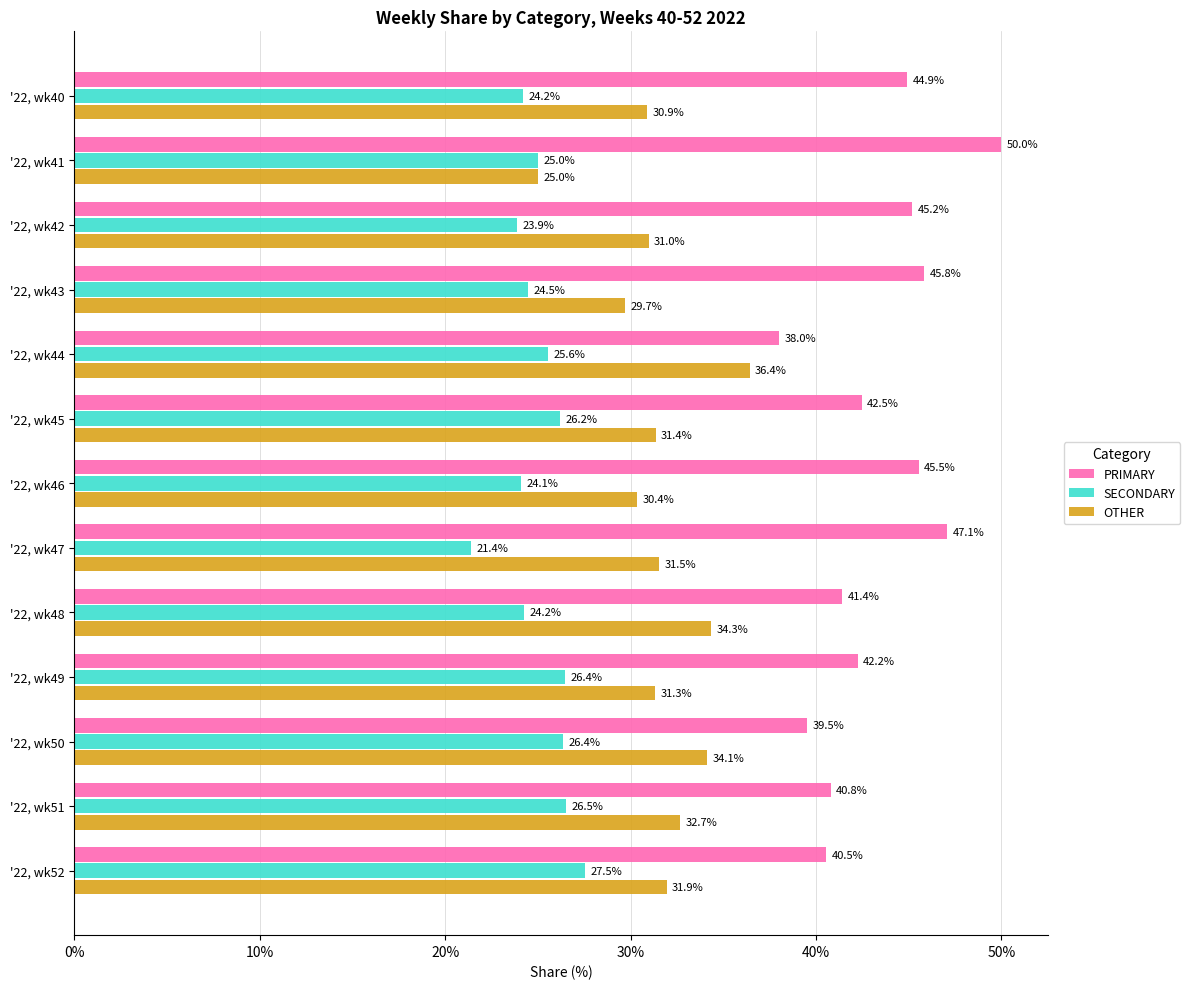

The SECONDARY series shows 27.5 at '22, wk52. True or false?

True